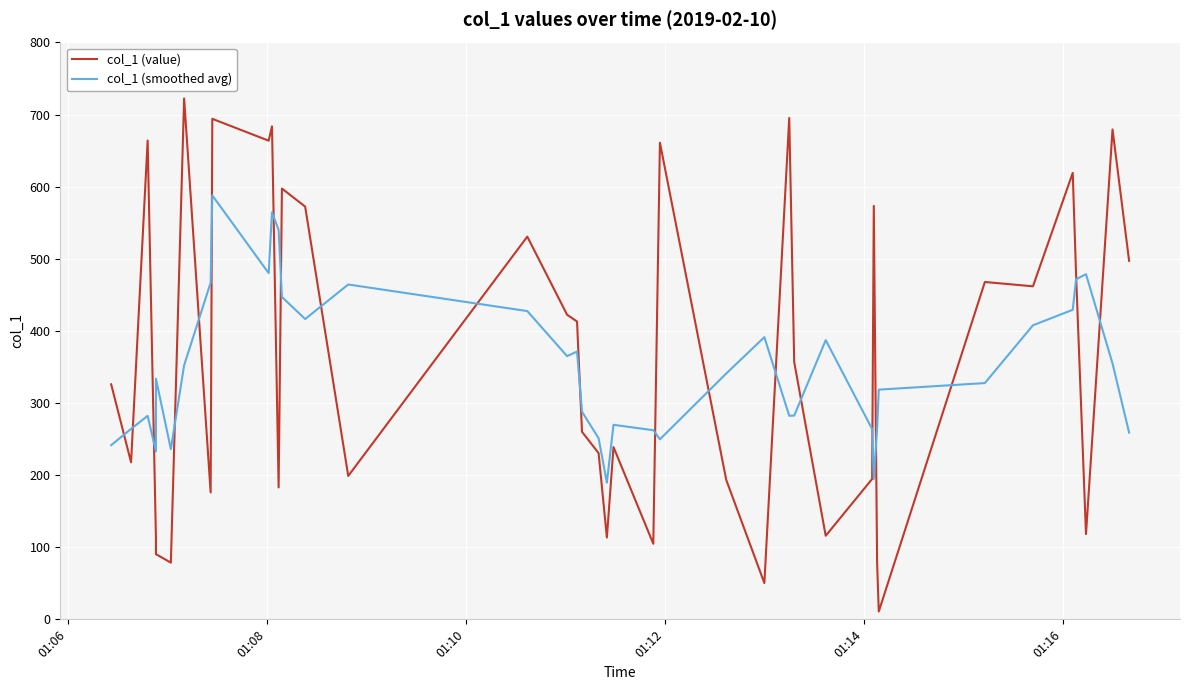

How many interior local peaks does the col_1 (smoothed avg) series have?

10